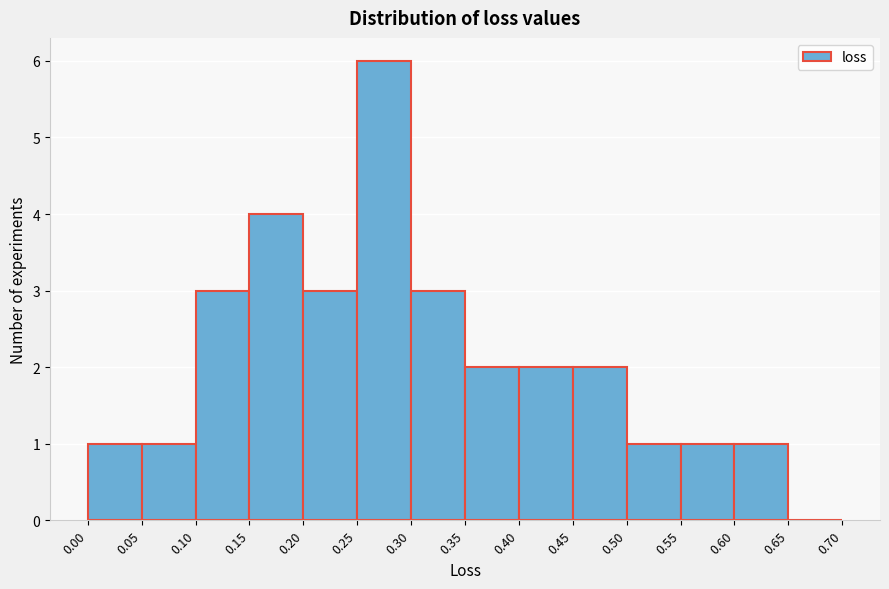

Reading left to right, transcribe this chart: for each bar, give the range it covers on the x-axis and its height. The values are not printed on the chart, so give them approximately, as read against the axis.

0.00 to 0.05: 1
0.05 to 0.10: 1
0.10 to 0.15: 3
0.15 to 0.20: 4
0.20 to 0.25: 3
0.25 to 0.30: 6
0.30 to 0.35: 3
0.35 to 0.40: 2
0.40 to 0.45: 2
0.45 to 0.50: 2
0.50 to 0.55: 1
0.55 to 0.60: 1
0.60 to 0.65: 1
0.65 to 0.70: 0